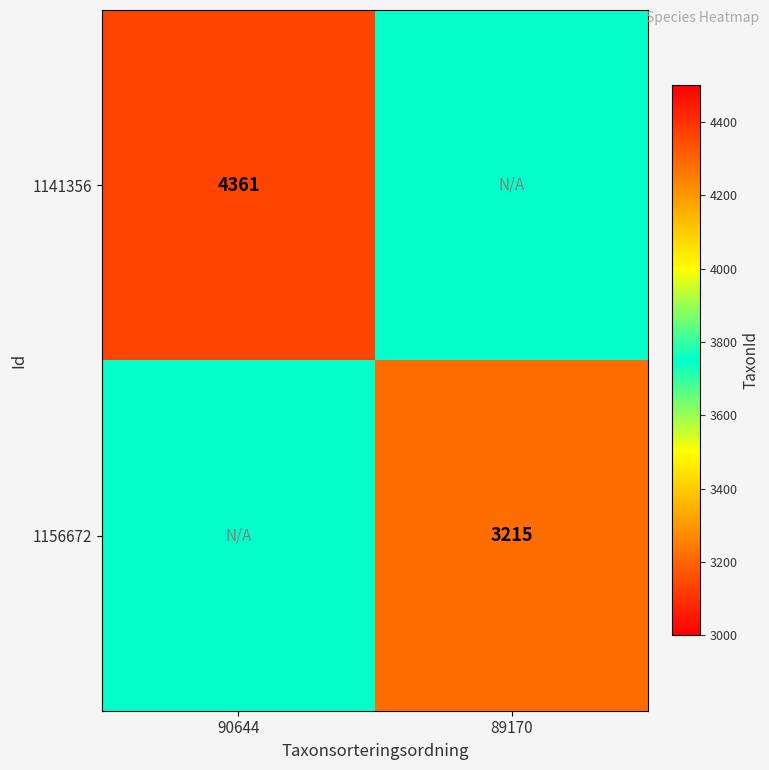

True or false: 1156672 has a value of 5125 at 89170.

False